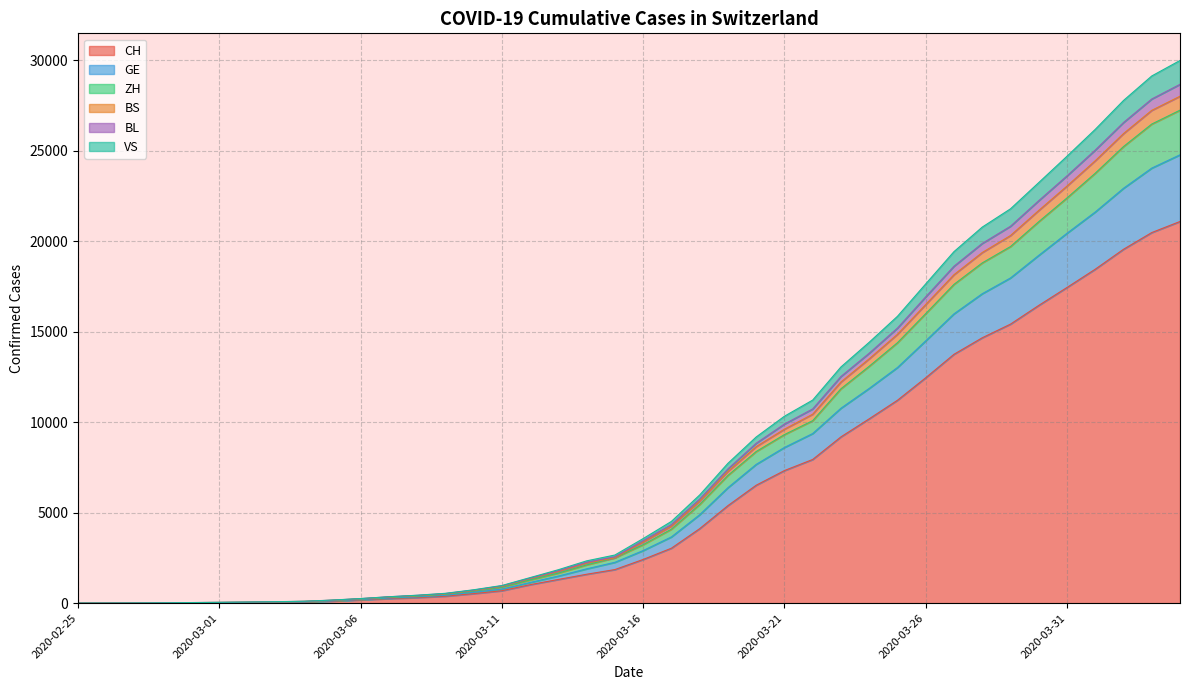

Is it true that CH equals 9187 at 2020-03-23?

True